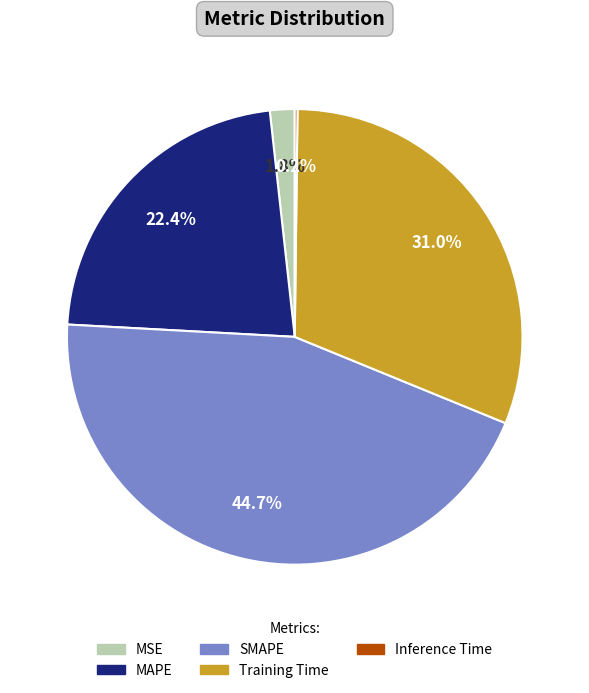

How much of the chart is everything except SMAPE?

55.3%